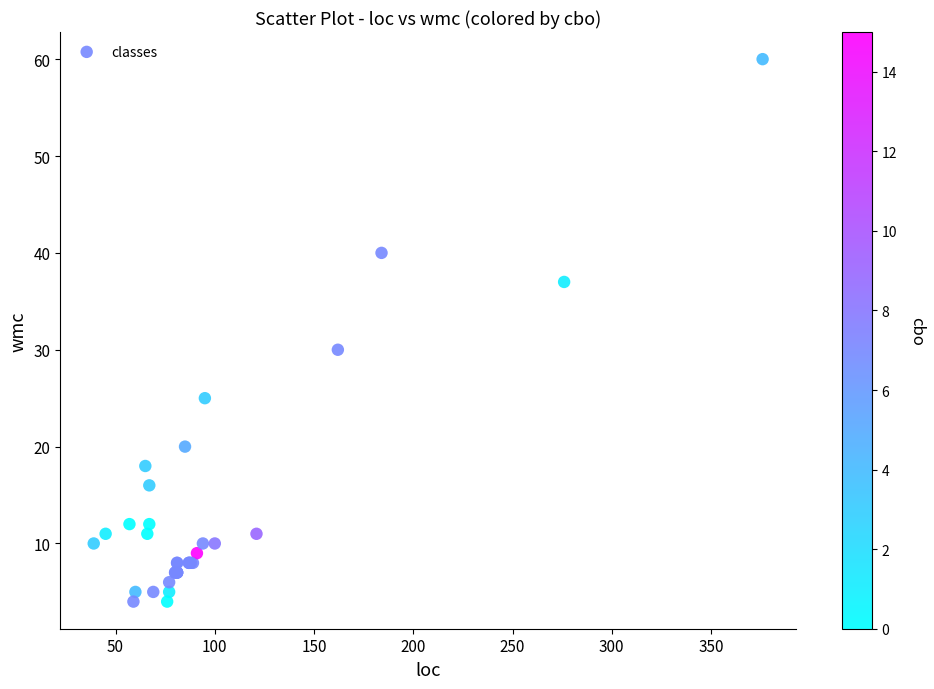

What Y value in the scatter plot is closest to 32?

30